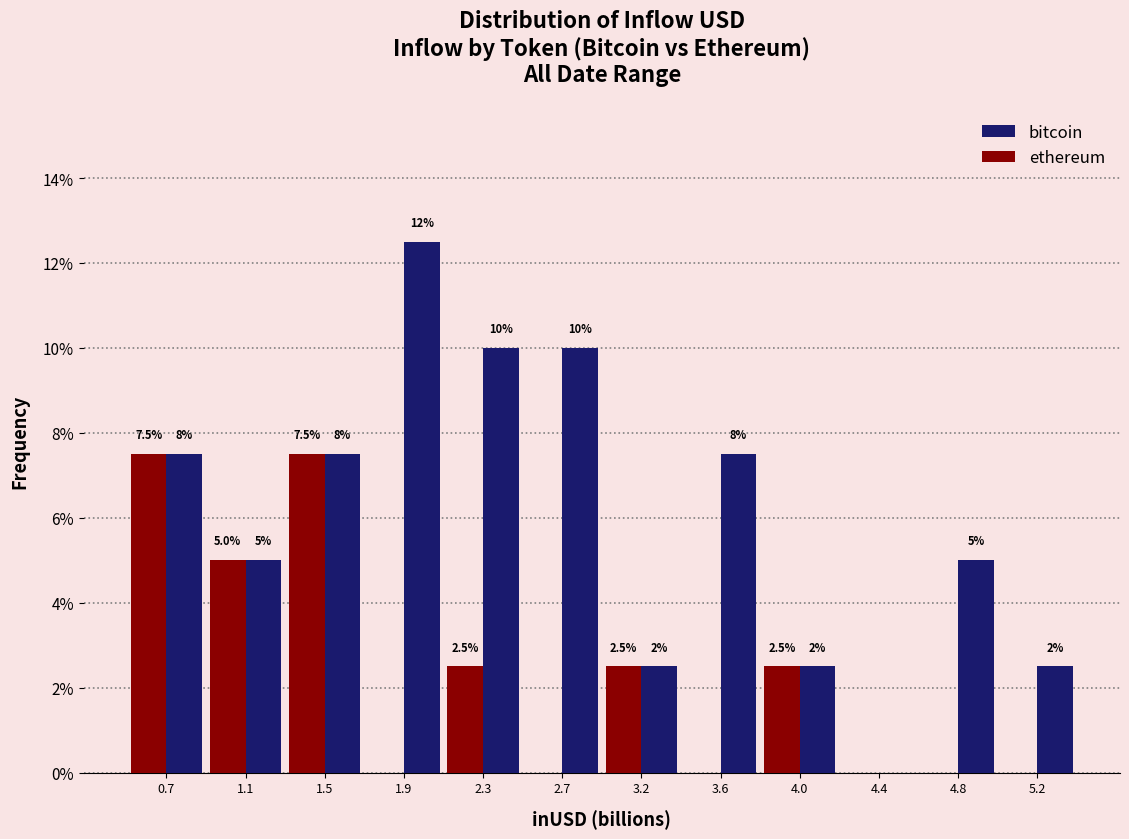

In the bitcoin series, which range on the x-axis has the tallest bar?

1.70 to 2.15